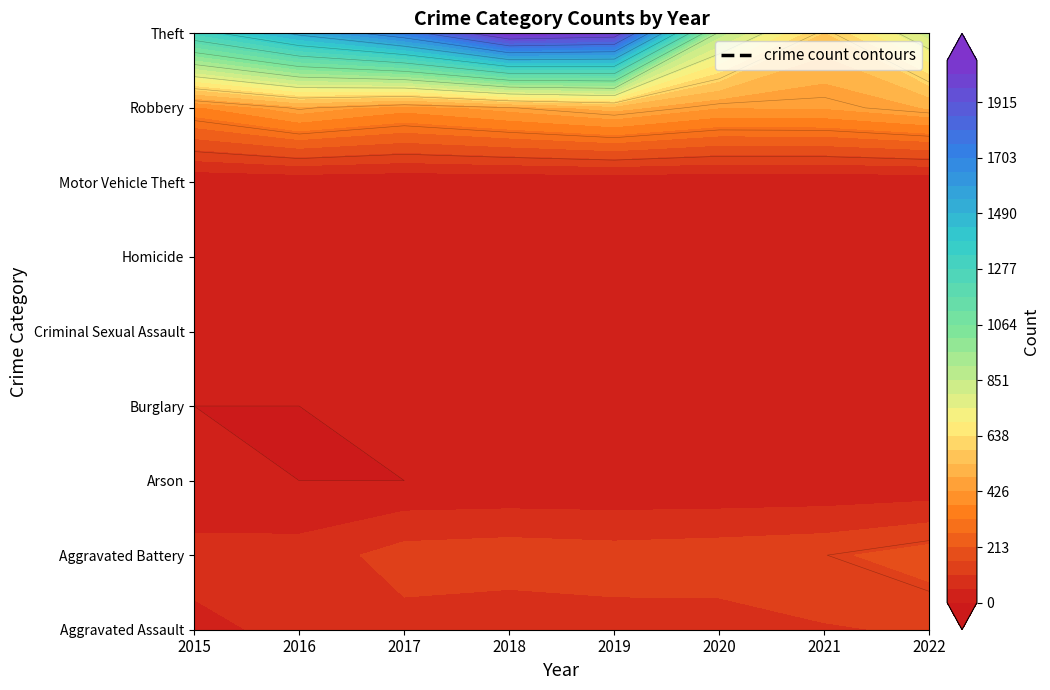

What is the difference between the highest and lowest values at 2015?

1288